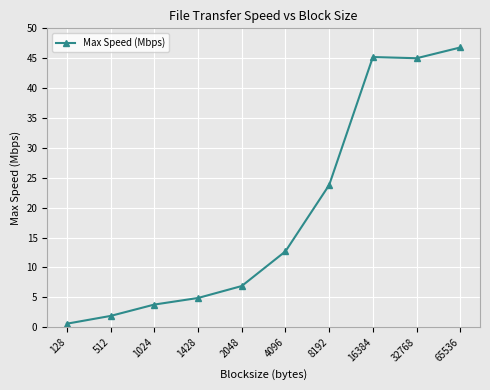

Approximately how many times larger is the value at 32768 compared to 16384?

1.0